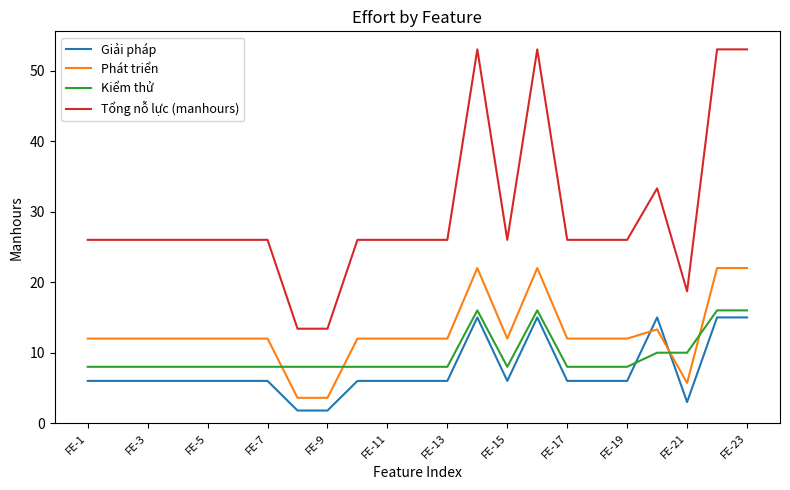

Which series has the largest total across all categories?

Tổng nỗ lực (manhours)